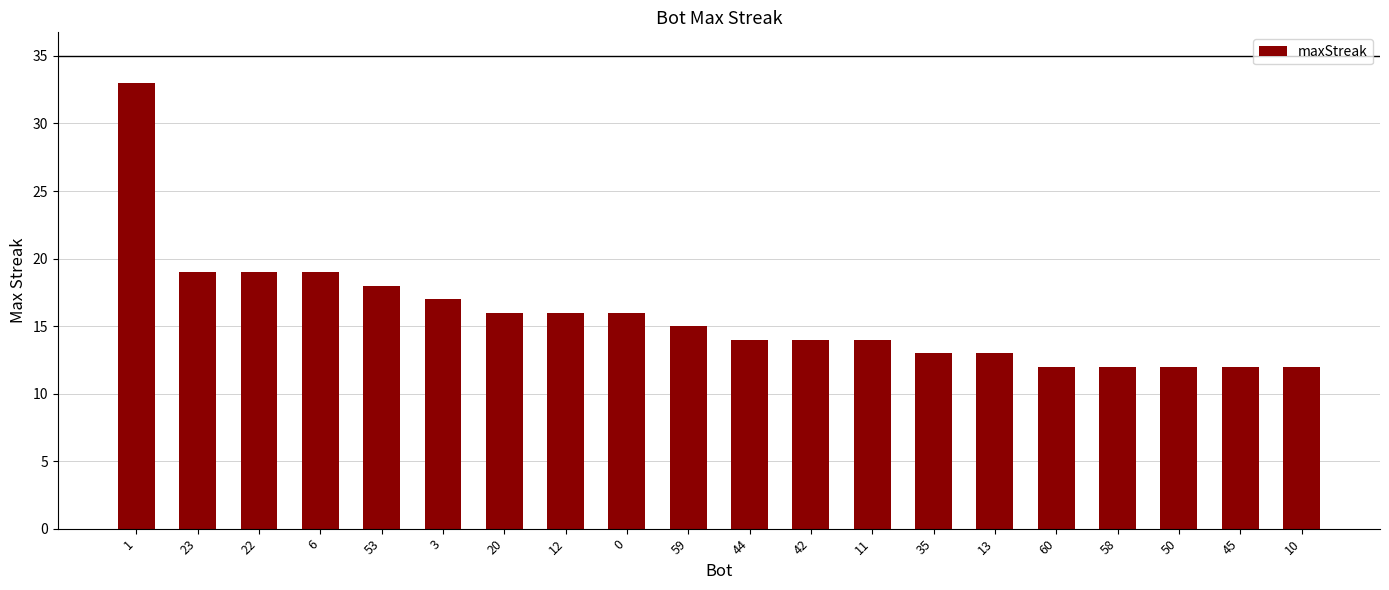

What position from the right is 42?

9